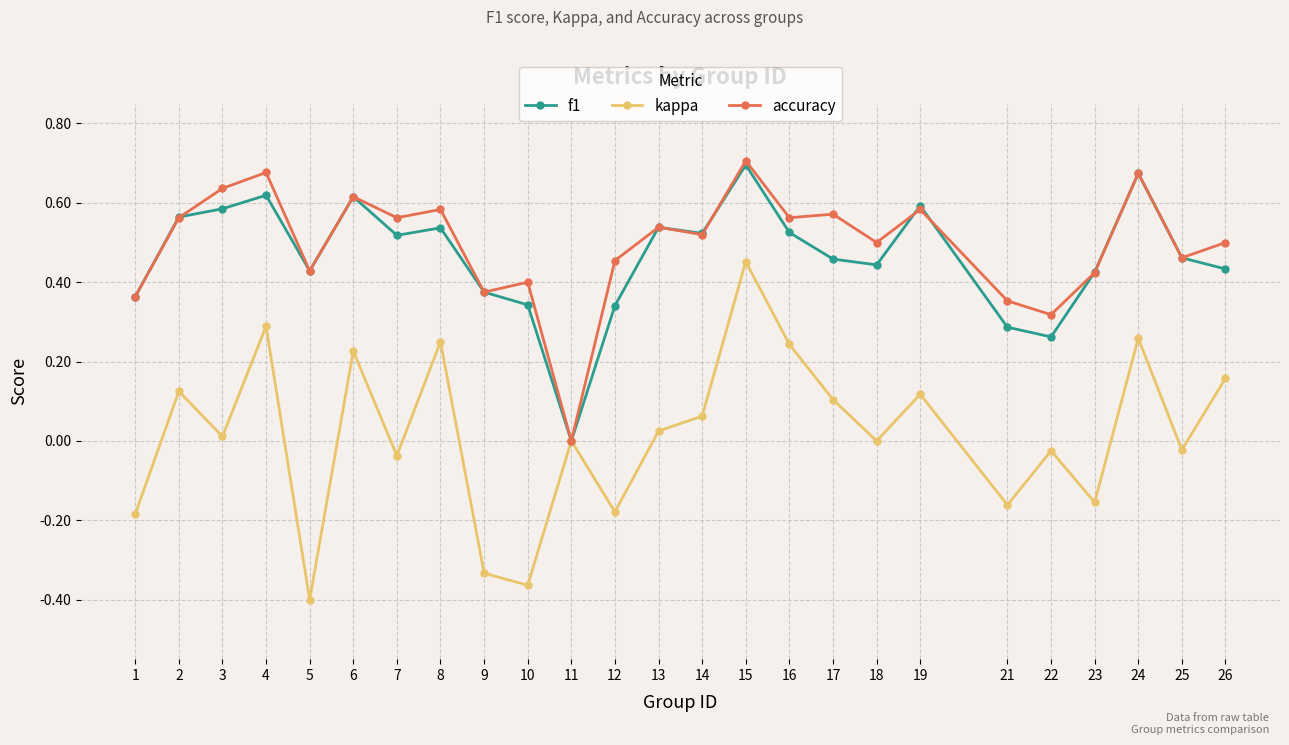

How many interior local valleys does the kappa series have?

9